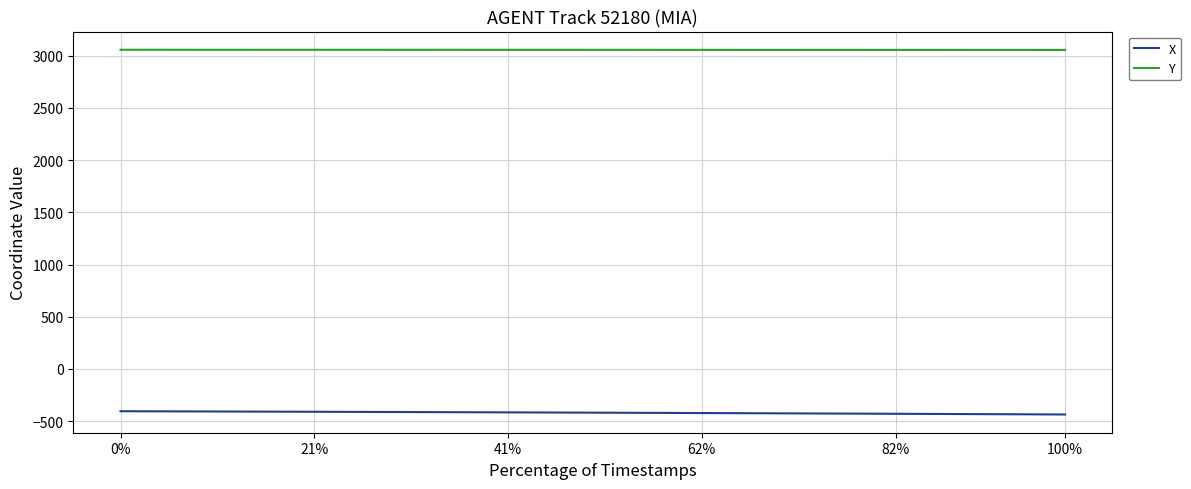

What is the lowest value of the Y series?

3054.7